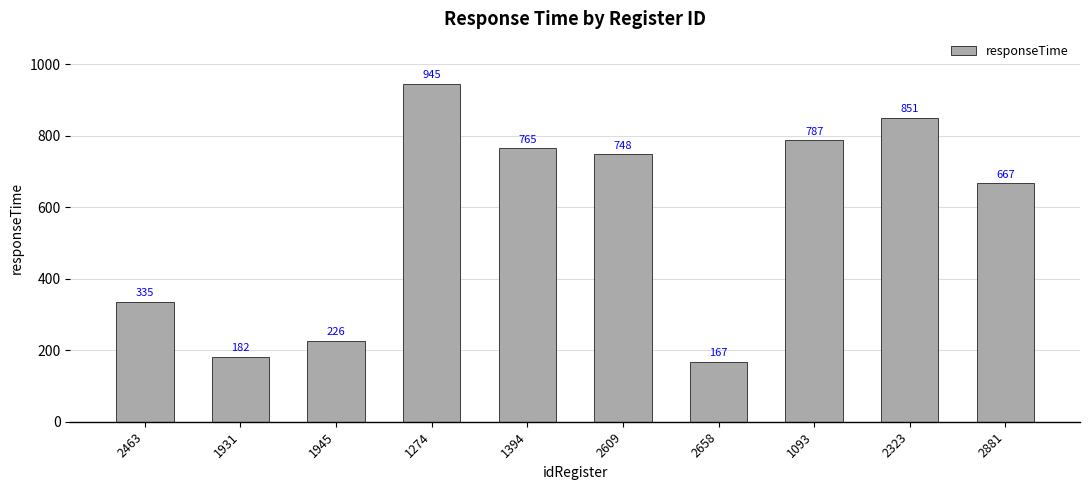

What is the approximate value at 2658, to the nearest 10?

170